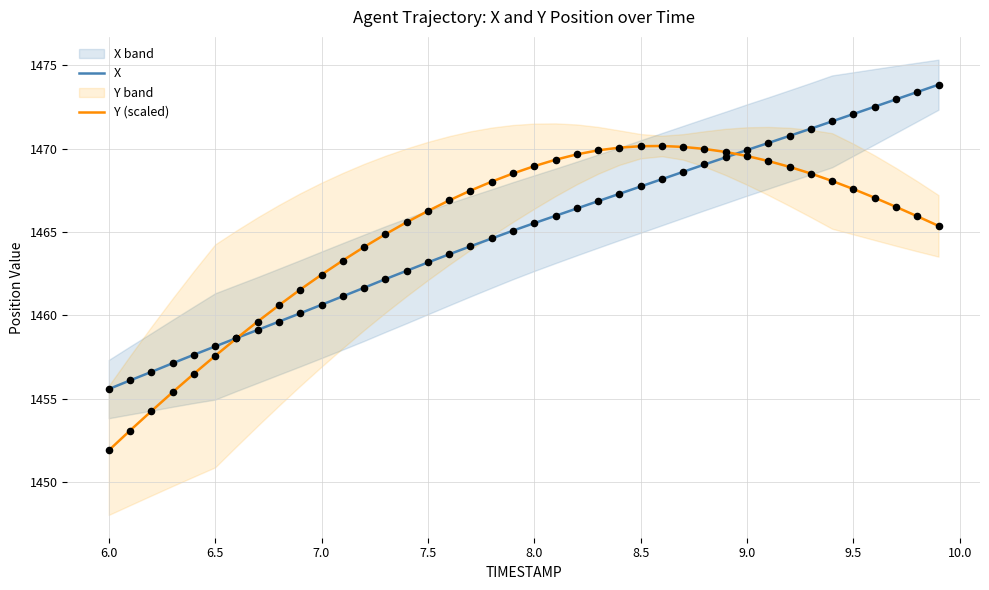

At how many categories does at least one series exceed 1455?

40